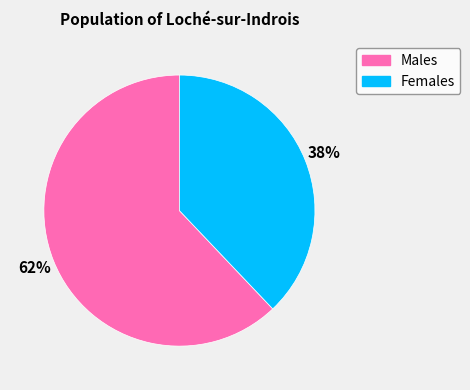

To the nearest percent, what is the difference between the largest and smallest slice percentages?

24%